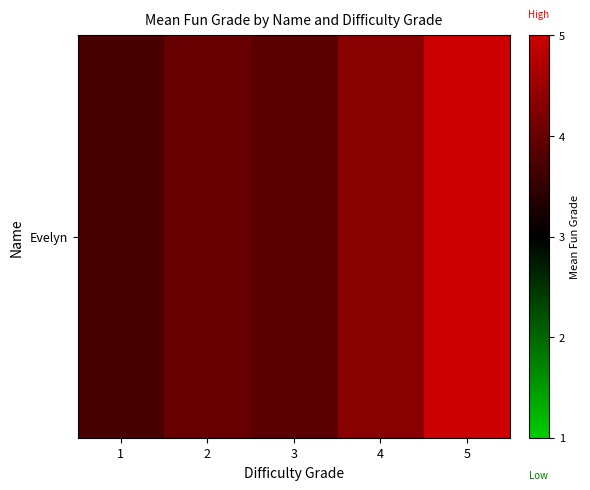

What is the sum of the values at 4 and 5?

9.3